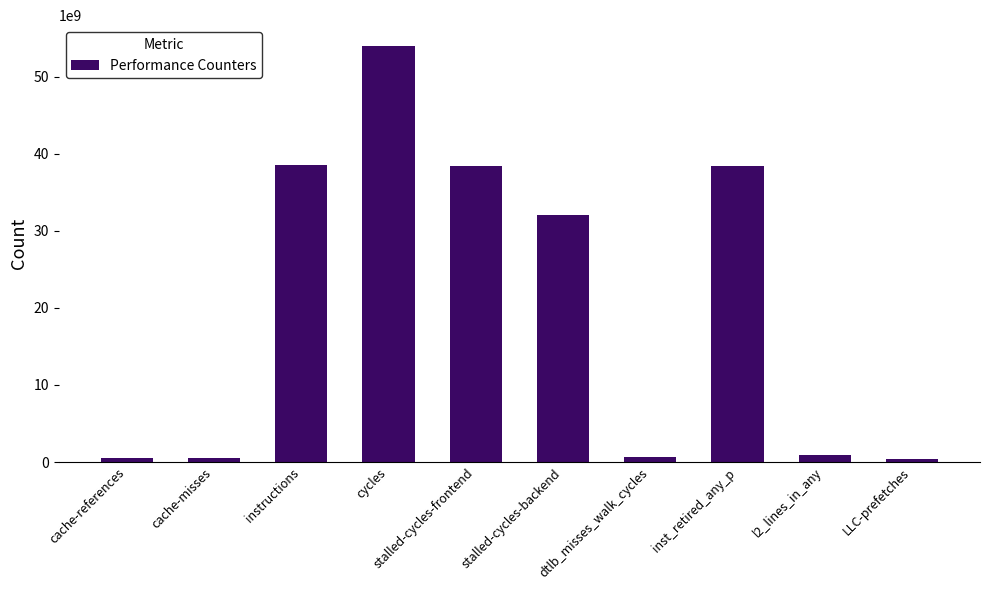

Approximately how many times larger is the value at instructions compared to stalled-cycles-frontend?

1.0